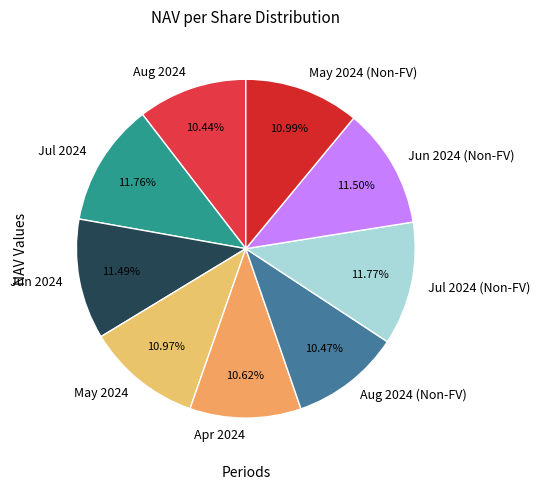

The Jun 2024 slice represents 11% of the pie. True or false?

True